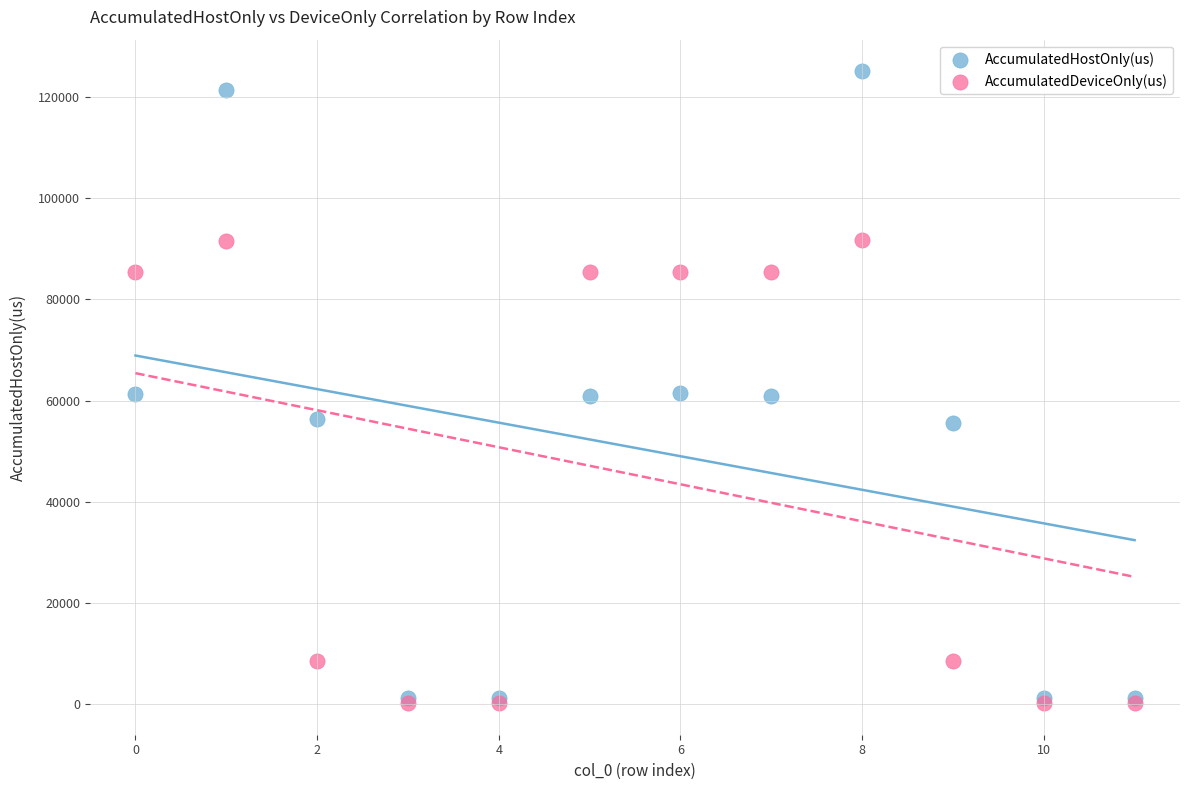

What are all the series names shown in the legend?

AccumulatedHostOnly(us), AccumulatedDeviceOnly(us)